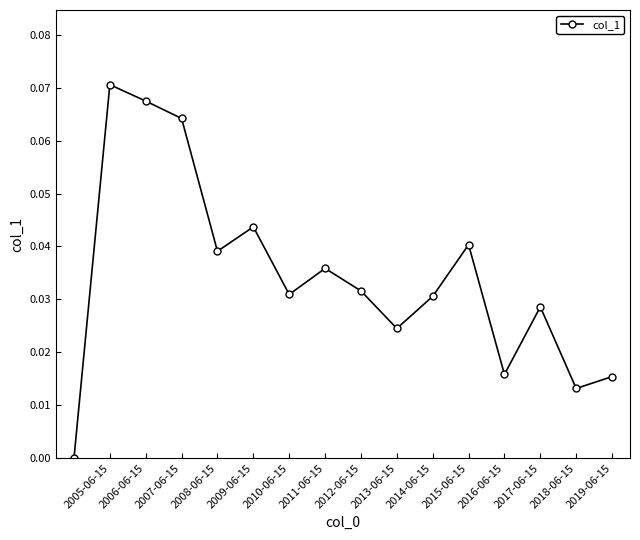

True or false: the data has more than 0 interior local peaks.

True